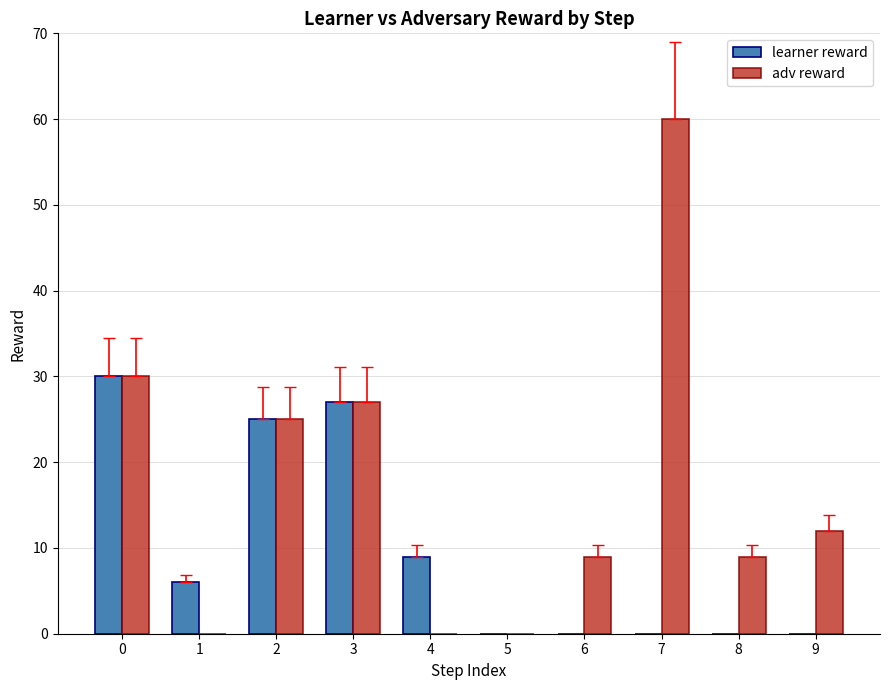

What is the greatest value displayed?

60